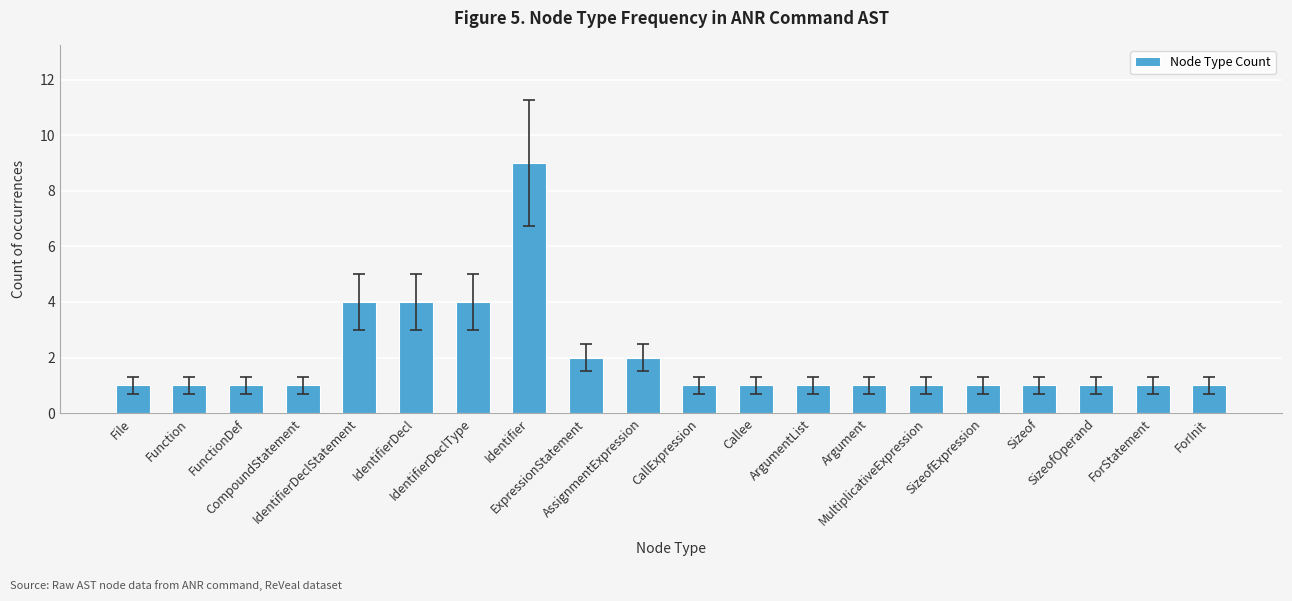

What is the label of the 8th bar from the right?

ArgumentList